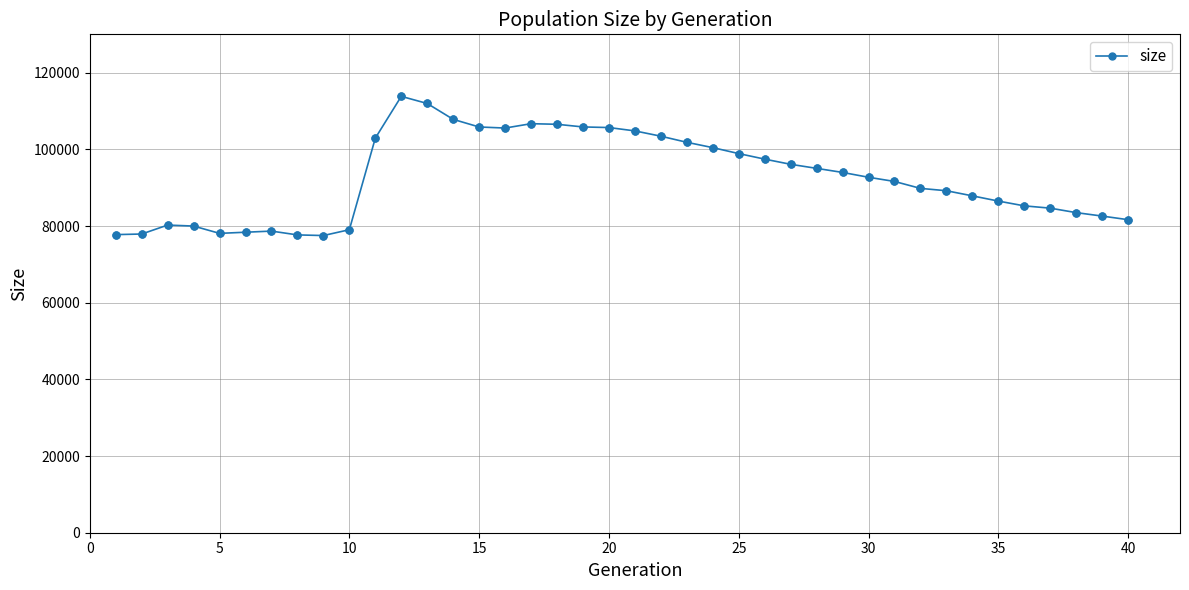

What is the minimum value shown in the chart?

77515